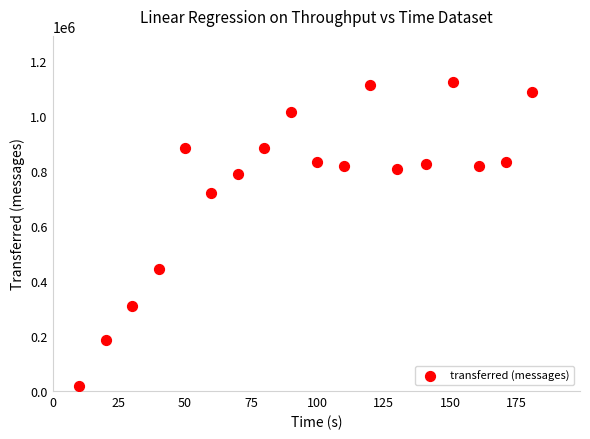

What Y value in the scatter plot is closest to 571820?

444700